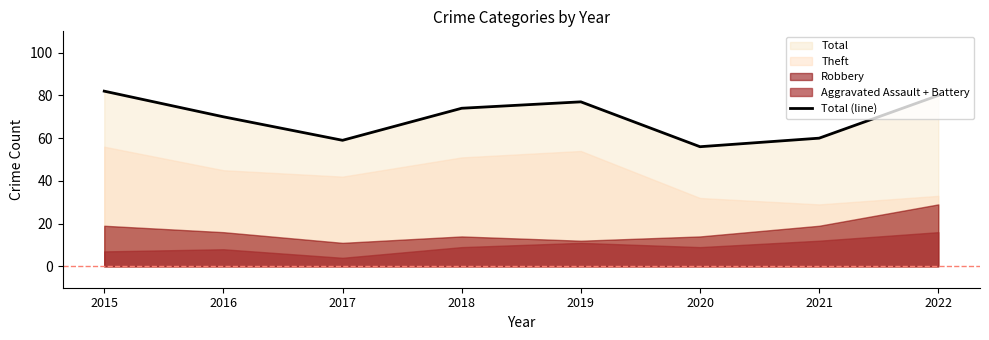

Which category has the highest value across all series?

2015